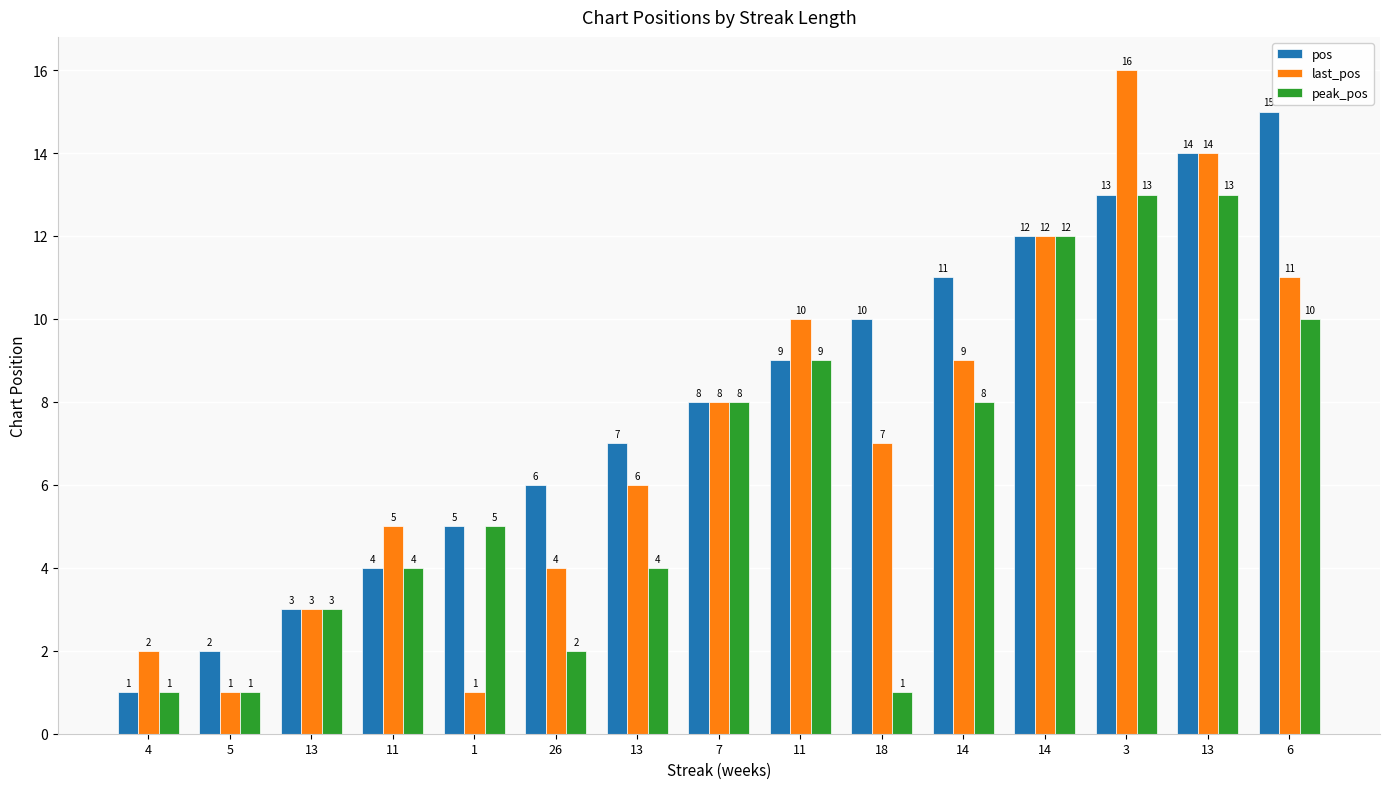

What is the difference between the pos values at 18 and 14?

1